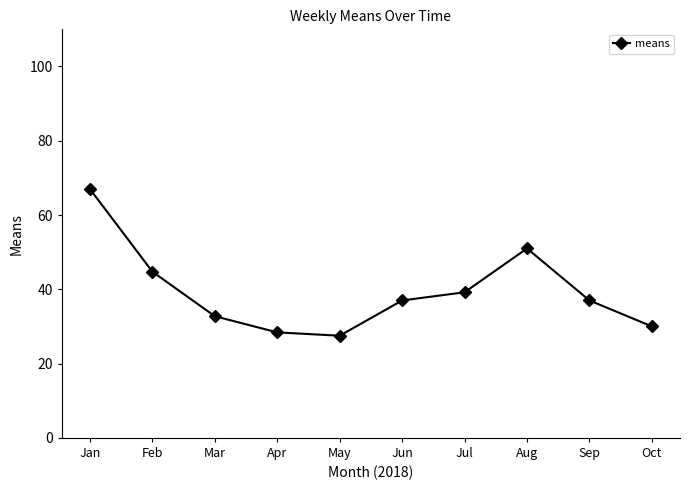

Count the number of data series in this chart.

1